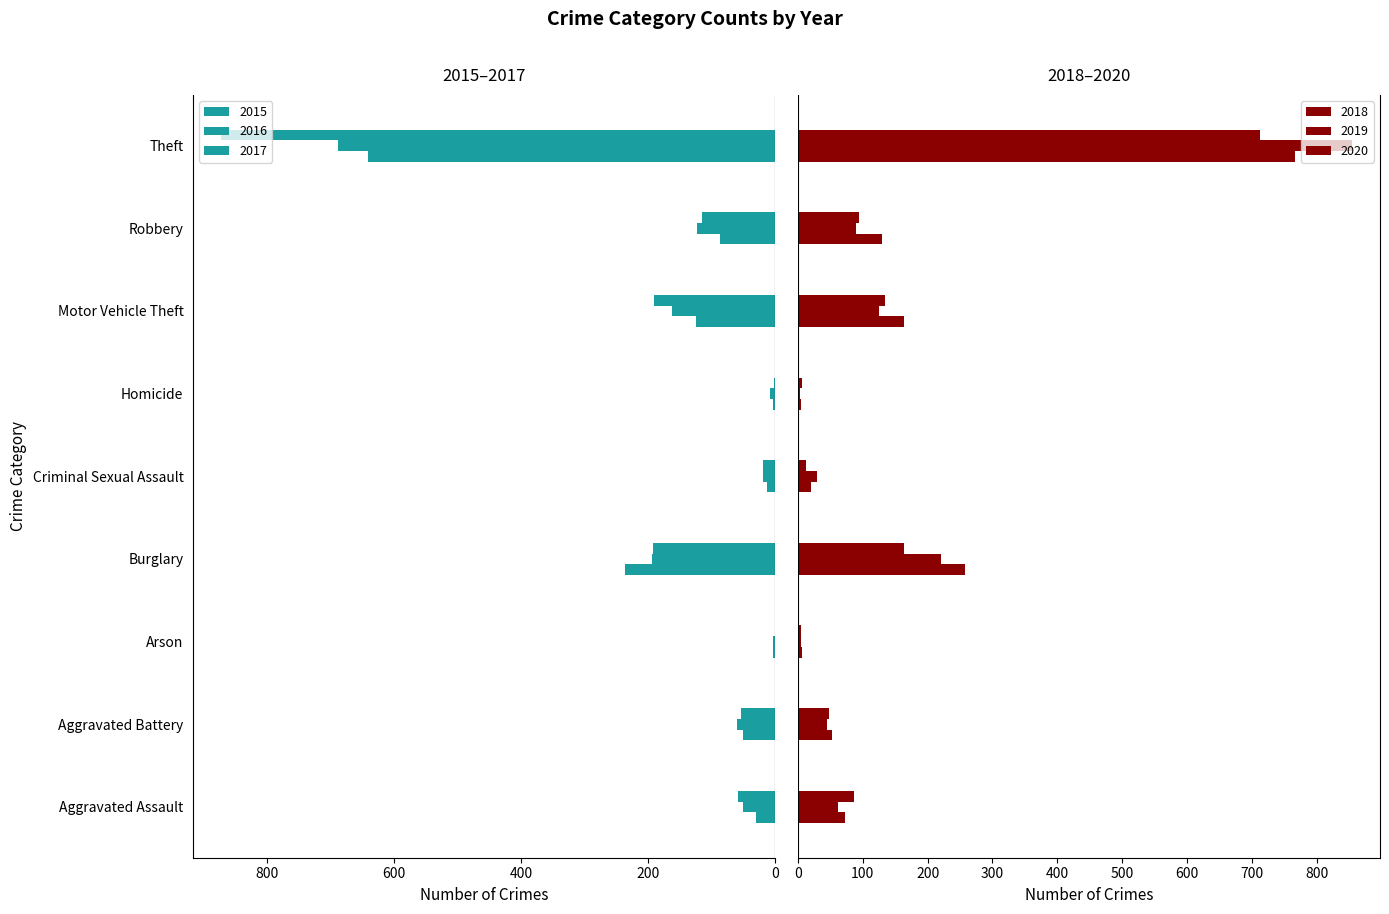

How many bars are there in total?

54